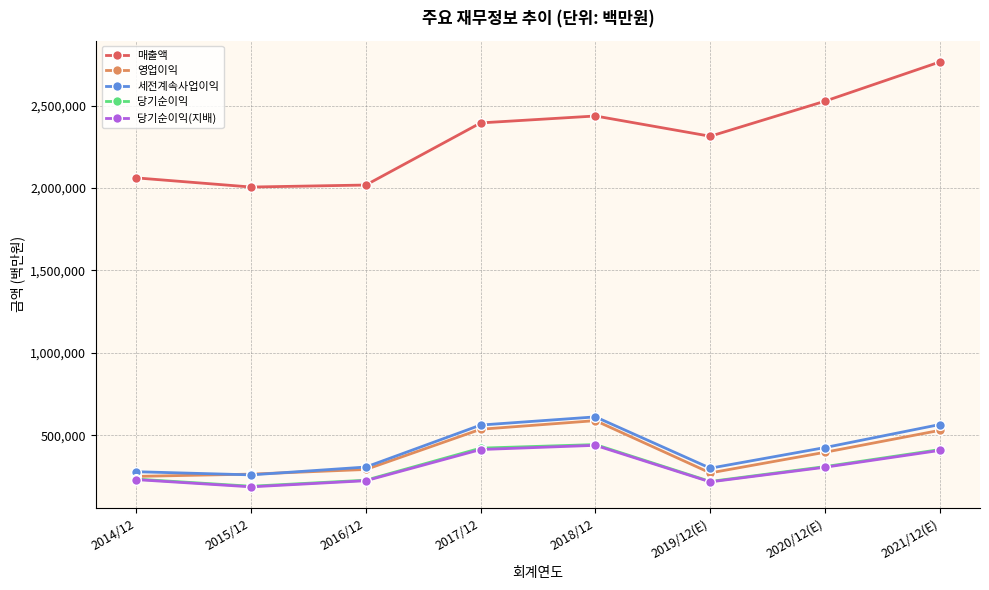

Between which two adjacent categories do 세전계속사업이익 and 영업이익 first intersect?

2014/12 and 2015/12